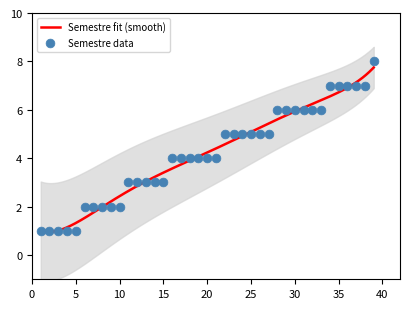

What is the ratio of the value at 33 to the value at 39?

0.8